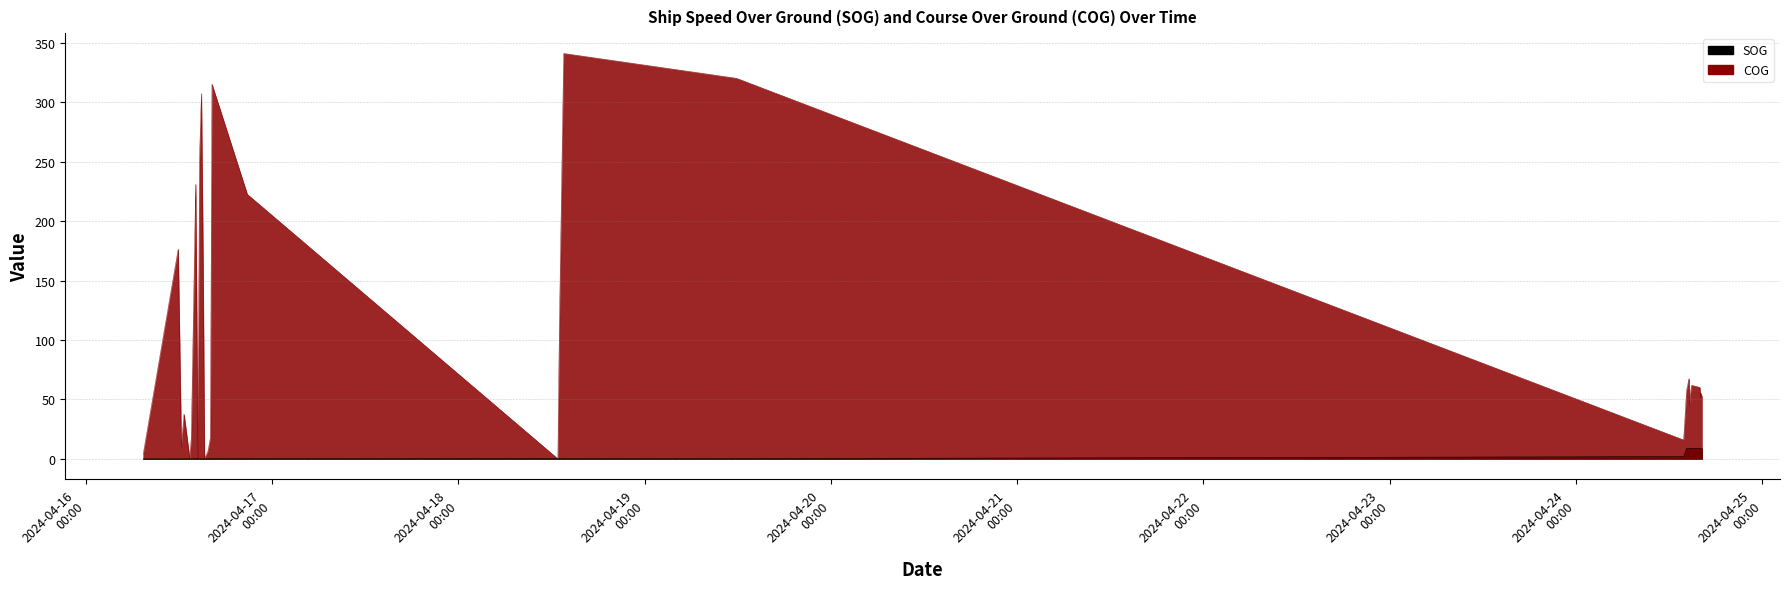

How many interior local peaks does the COG series have?

7